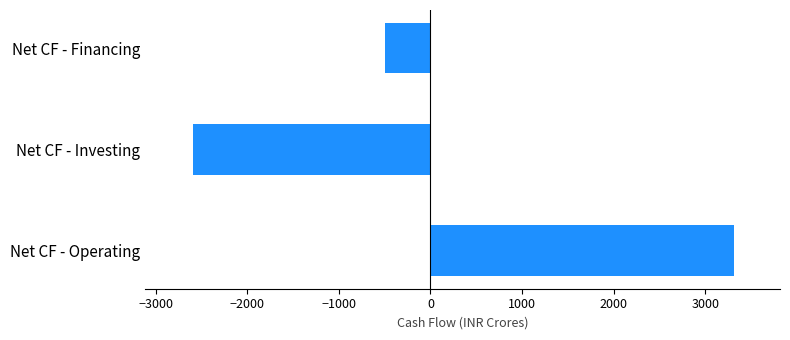

True or false: the data shows -828.5 at Net CF - Financing.

False